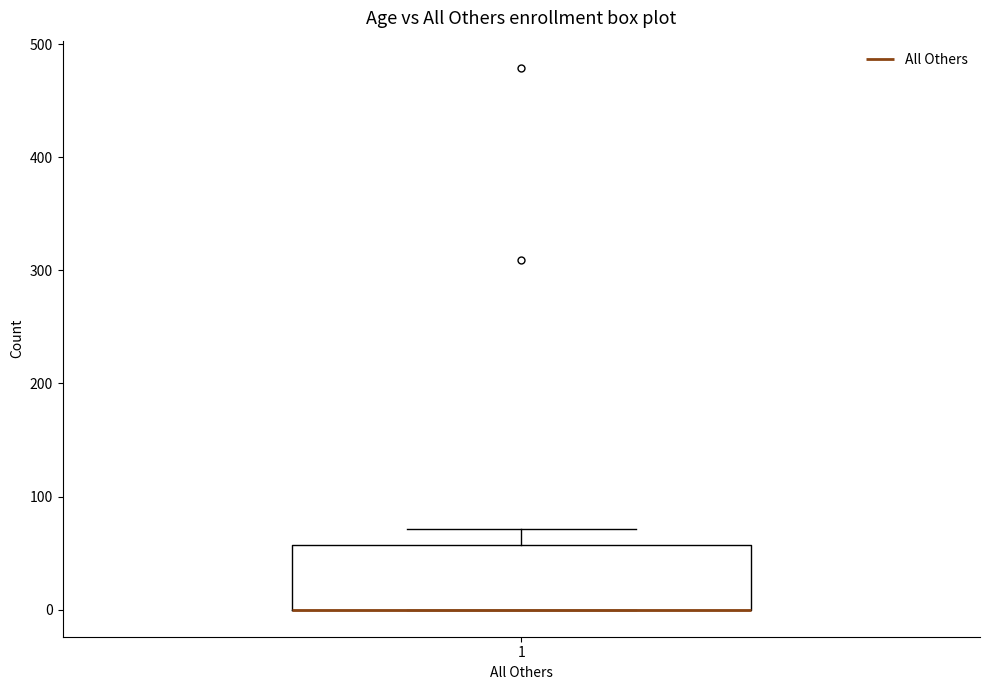

Read this box plot against the y-axis: the position of the median line, the range covered by the box, and the ends of both whiskers. The values are not printed on the chart, so give them approximately, as read against the axis.

median 0 (drawn on the box's lower edge), box 0 to 60, whiskers 0 to 70